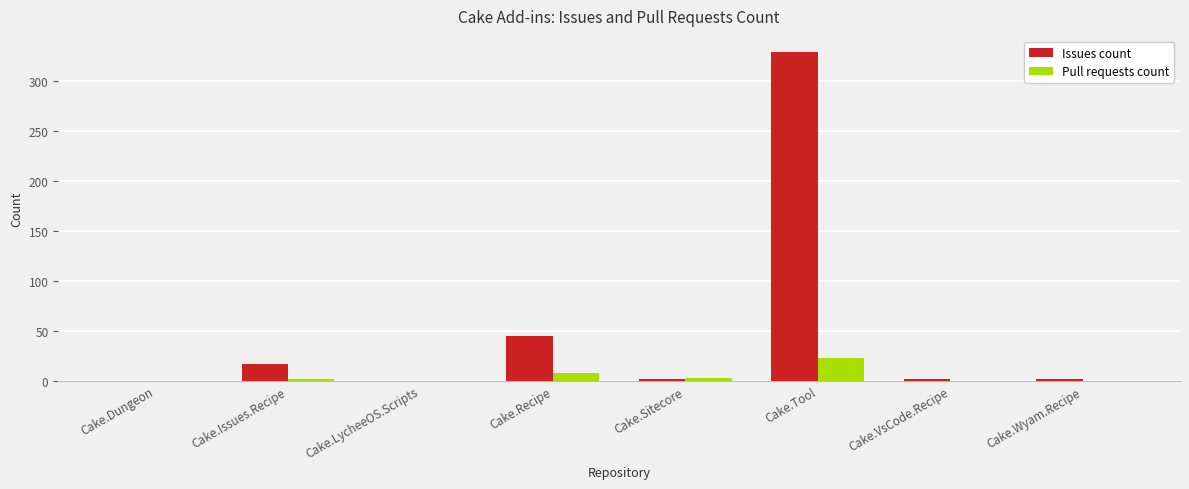

Which series changed the most between Cake.Tool and Cake.Wyam.Recipe?

Issues count